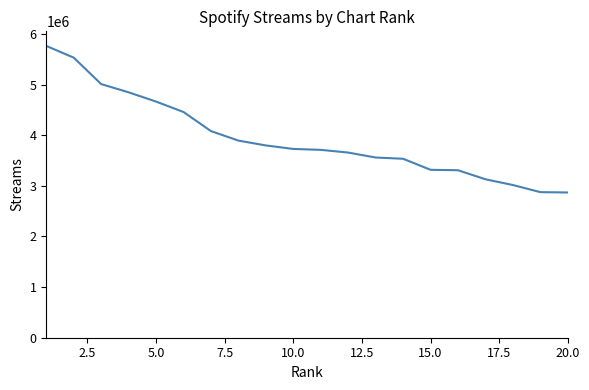

What is the difference between the maximum and minimum values?

2895143